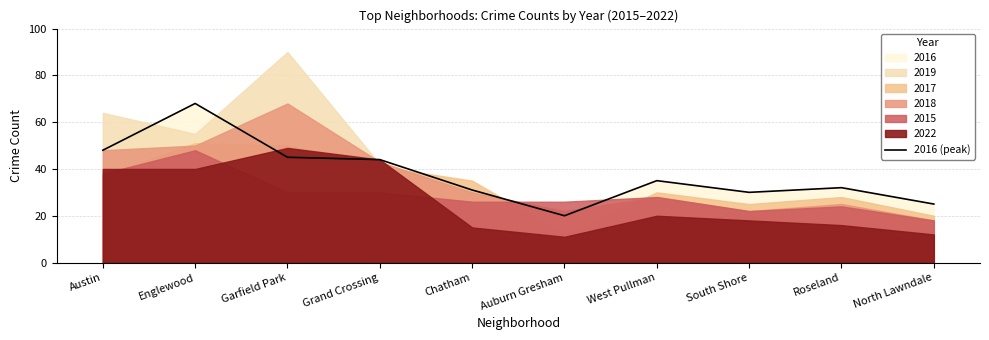

What is the label of the 2nd point from the left?

Englewood